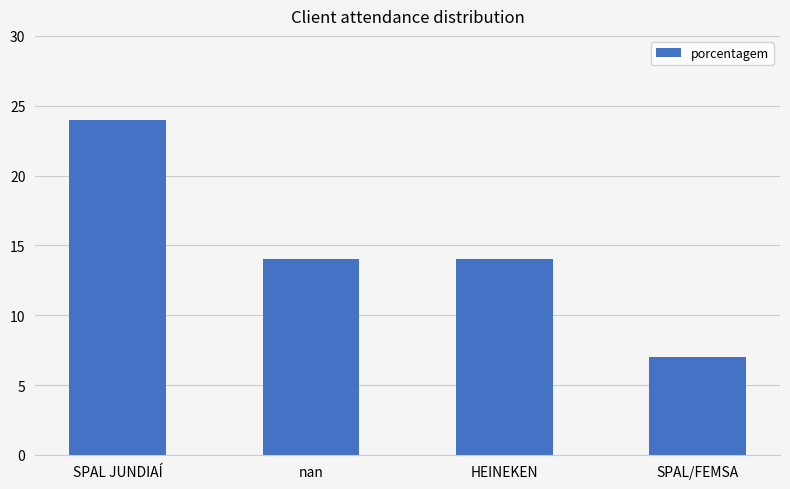

What is the greatest value displayed?

24